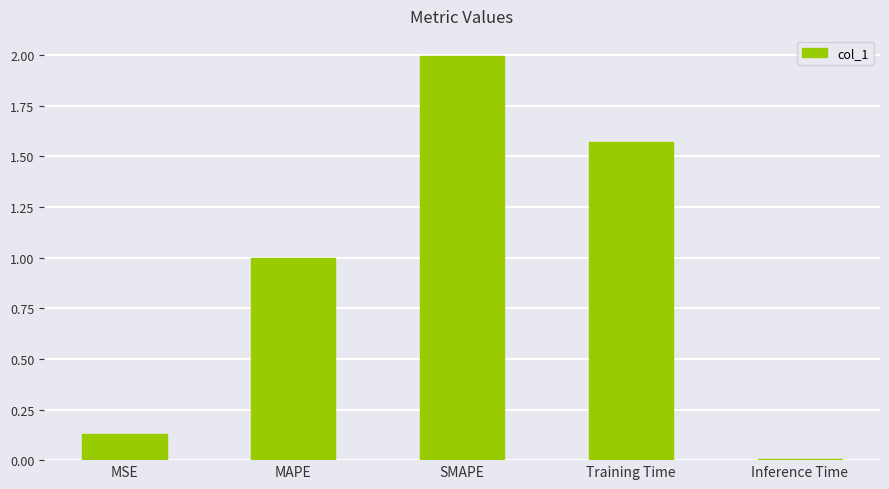

What is the average value?

0.9